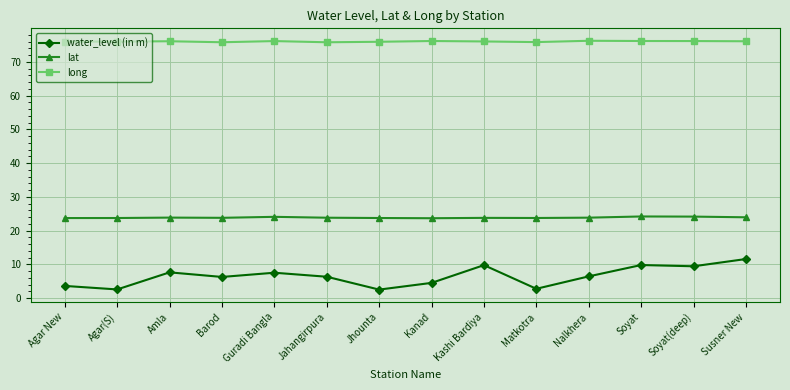

Read the long value at Nalkhera.

76.2